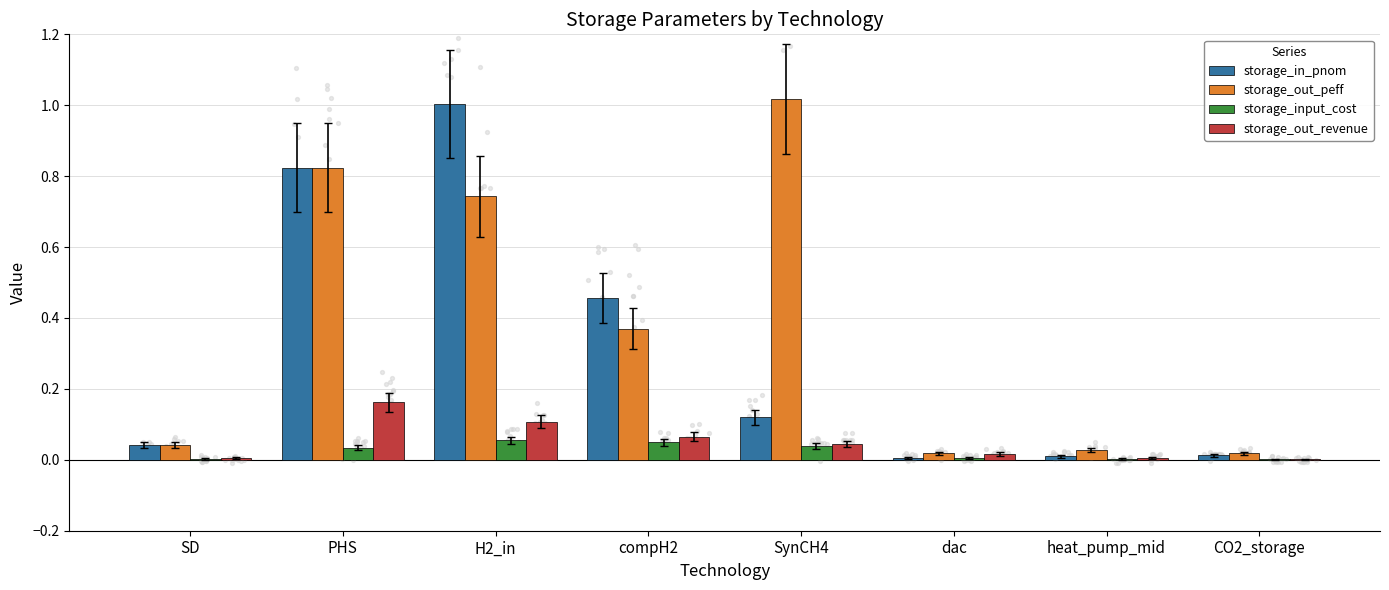

Is the value of storage_input_cost at PHS greater than the value of storage_out_revenue at compH2?

No